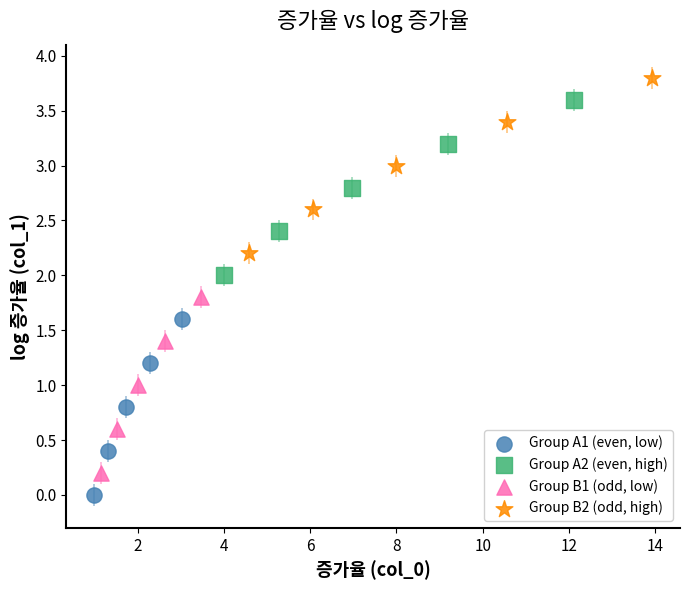

Which series reaches the minimum Y coordinate?

Group A1 (even, low)